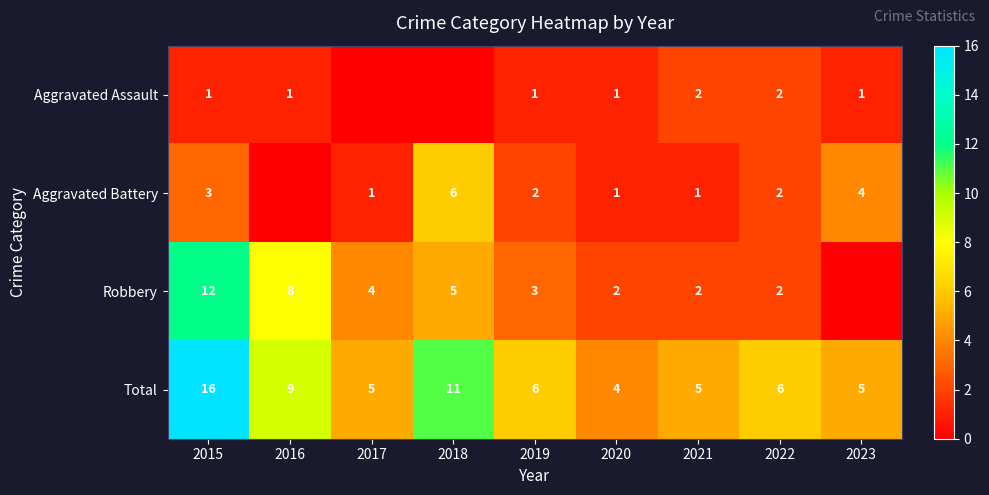

Between 2018 and 2023, which is larger?

2023